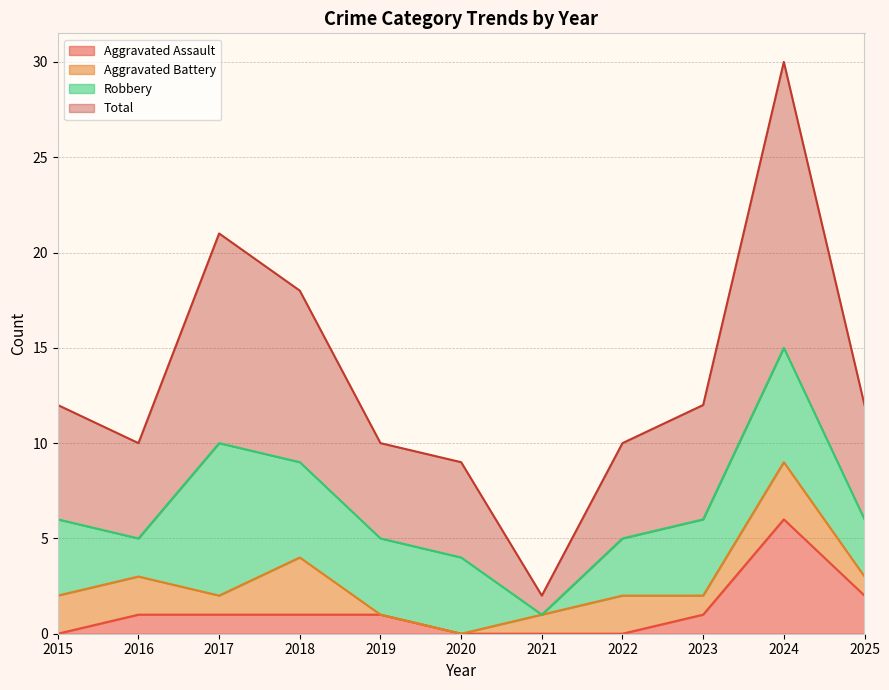

Is it true that Aggravated Assault equals 3 at 2025?

False